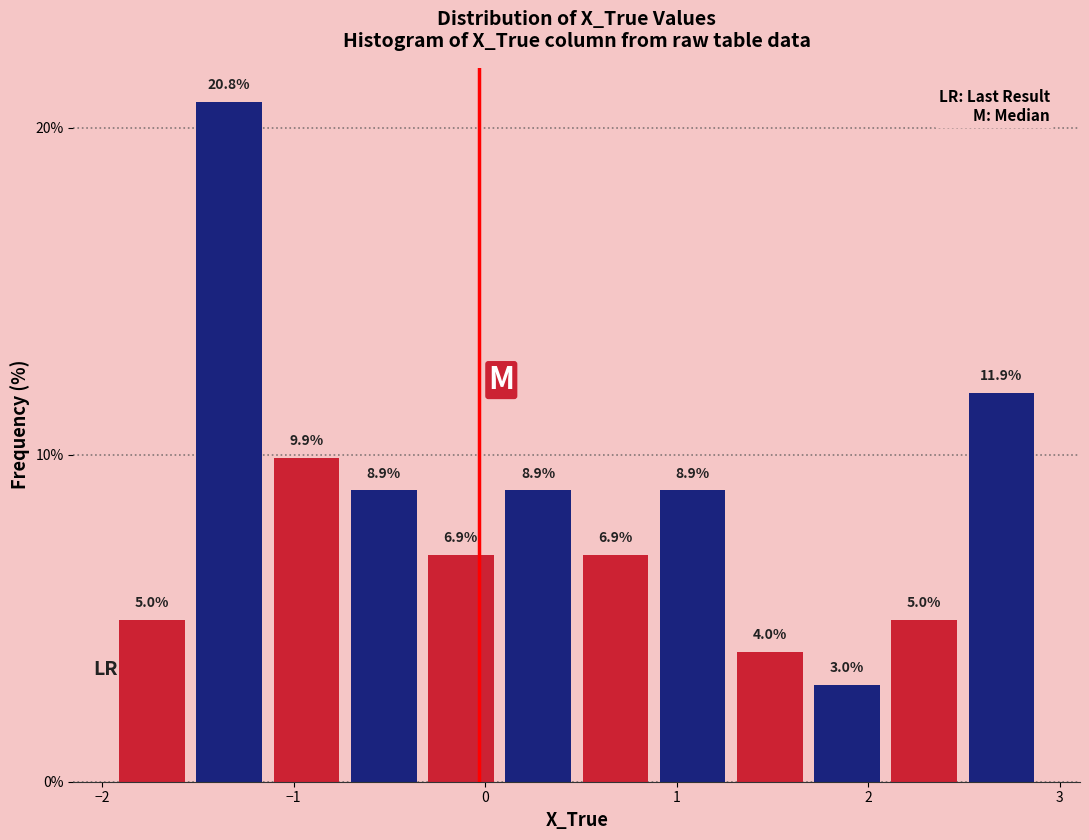

Reading left to right, transcribe this chart: for each bar, give the range it covers on the x-axis and its height. The bar edges are not printed on the chart, so give them approximately, as read against the axis.

-1.9 to -1.5: 5.0
-1.5 to -1.1: 20.8
-1.1 to -0.7: 9.9
-0.7 to -0.3: 8.9
-0.3 to 0.1: 6.9
0.1 to 0.5: 8.9
0.5 to 0.9: 6.9
0.9 to 1.3: 8.9
1.3 to 1.7: 4.0
1.7 to 2.1: 3.0
2.1 to 2.5: 5.0
2.5 to 2.9: 11.9